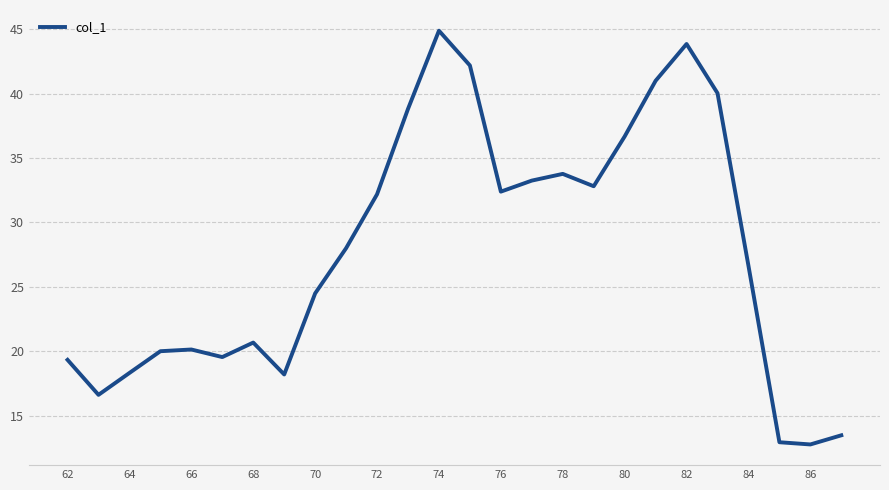

True or false: the data has more than 2 interior local peaks.

True